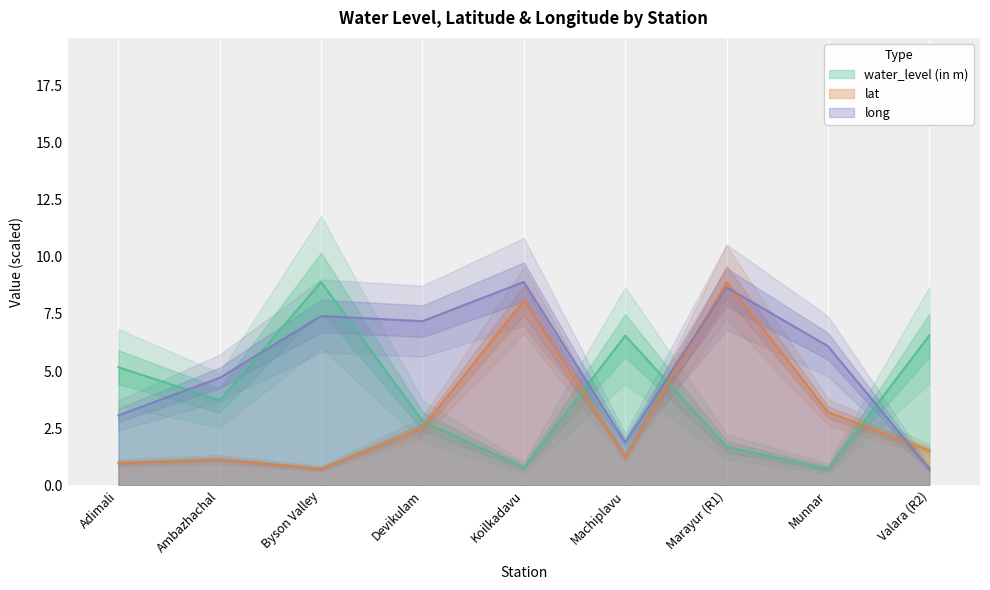

True or false: long has a value of 11.6 at Koilkadavu.

False